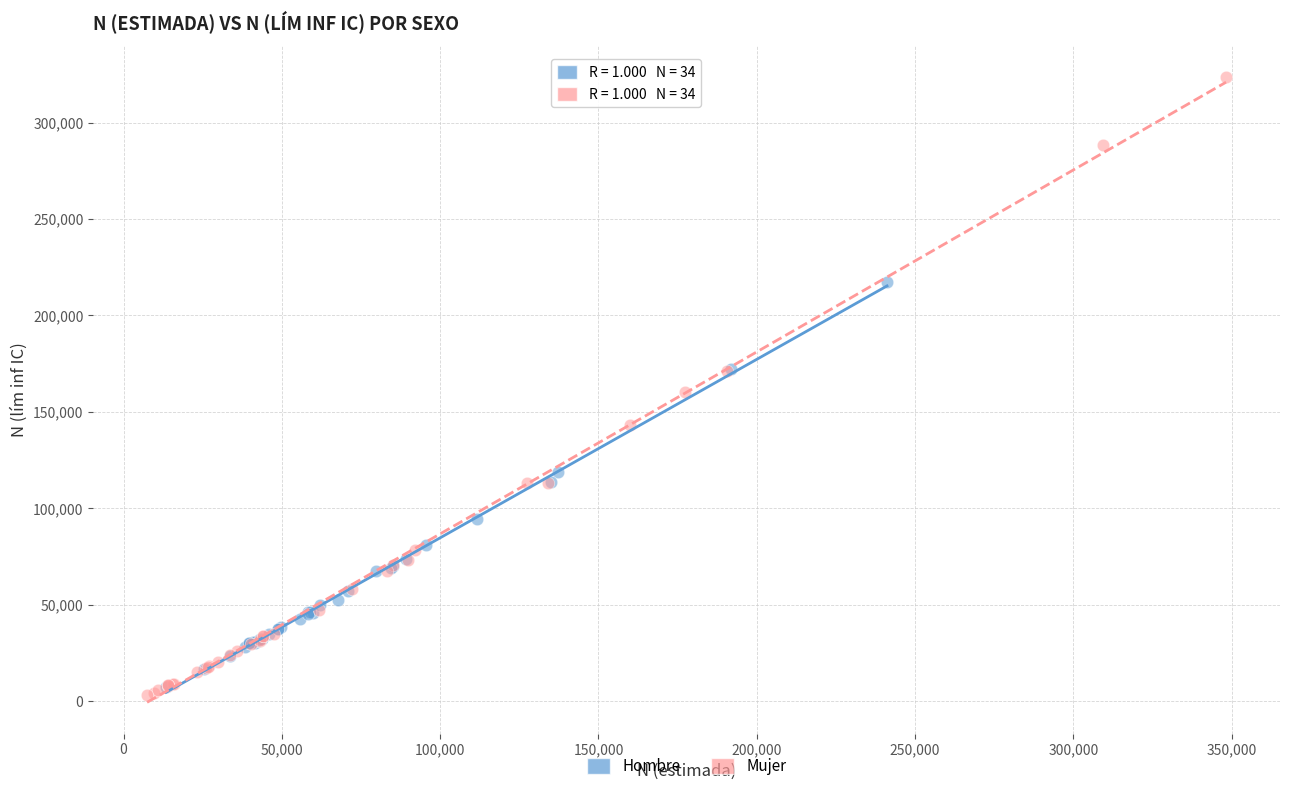

Which series contains the highest Y value?

Mujer